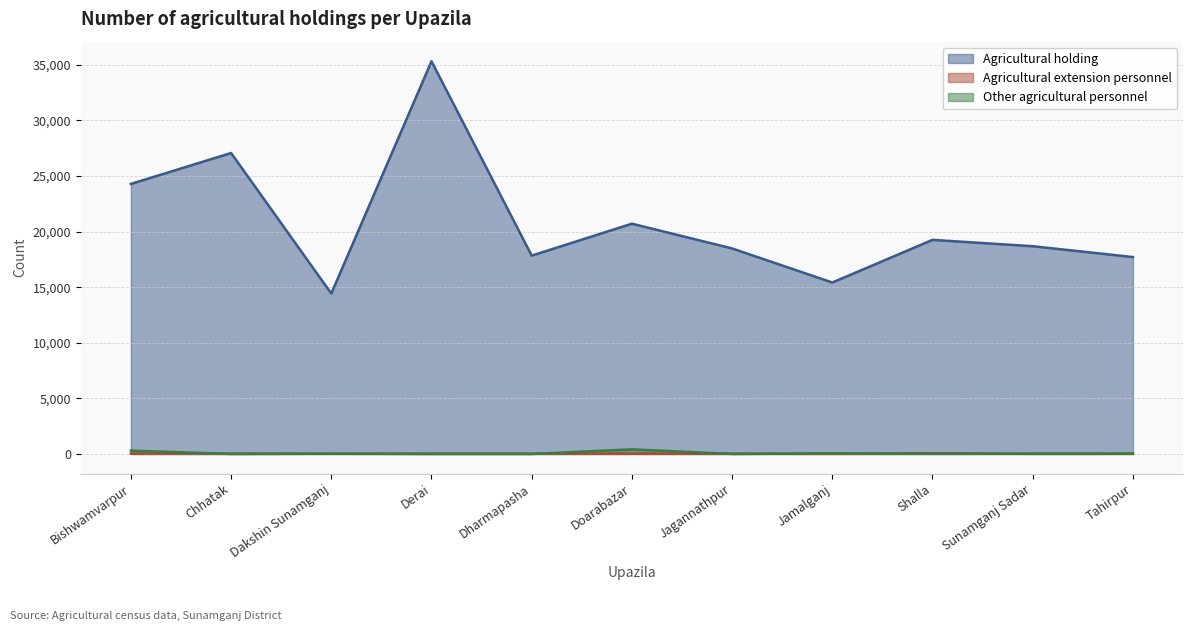

How many data points does each series have?

11